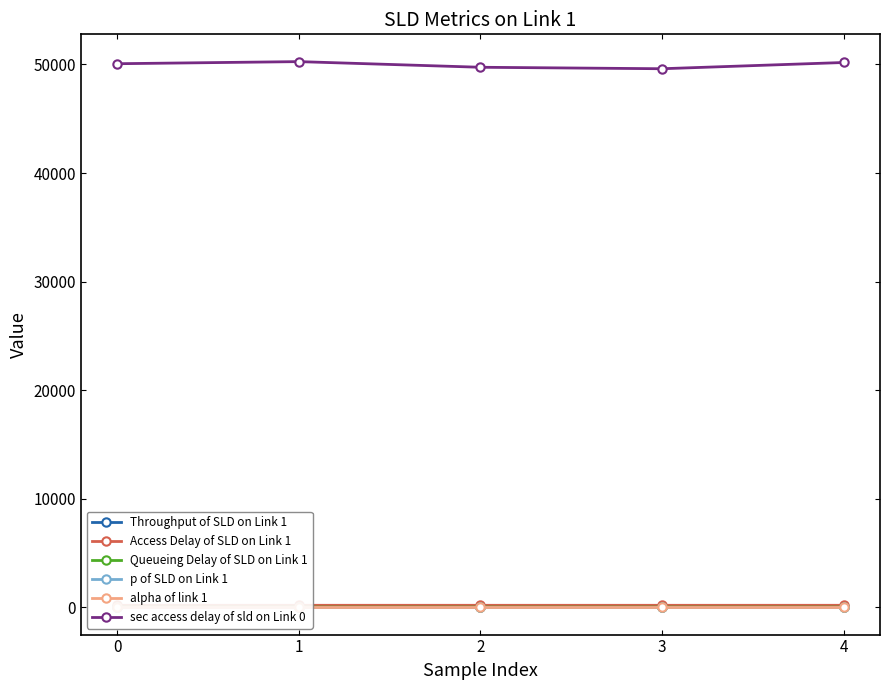

Rank the series at 3 from highest to lowest value.

sec access delay of sld on Link 0, Access Delay of SLD on Link 1, Queueing Delay of SLD on Link 1, p of SLD on Link 1, alpha of link 1, Throughput of SLD on Link 1